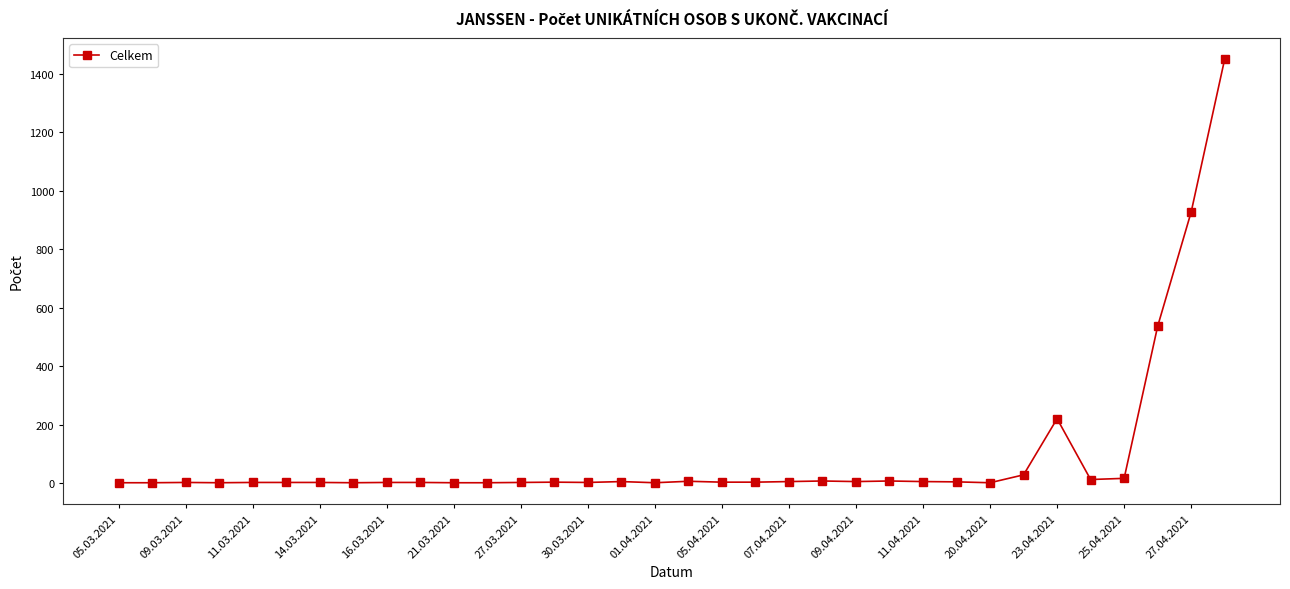

What is the difference between the maximum and minimum values?

1449